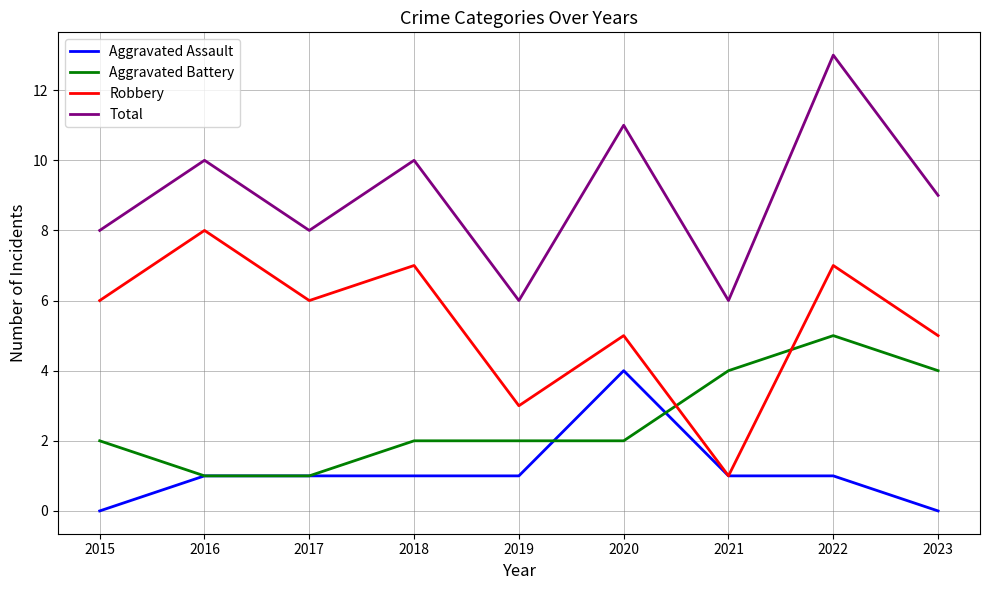

What is the total value across all series at 2020?

22